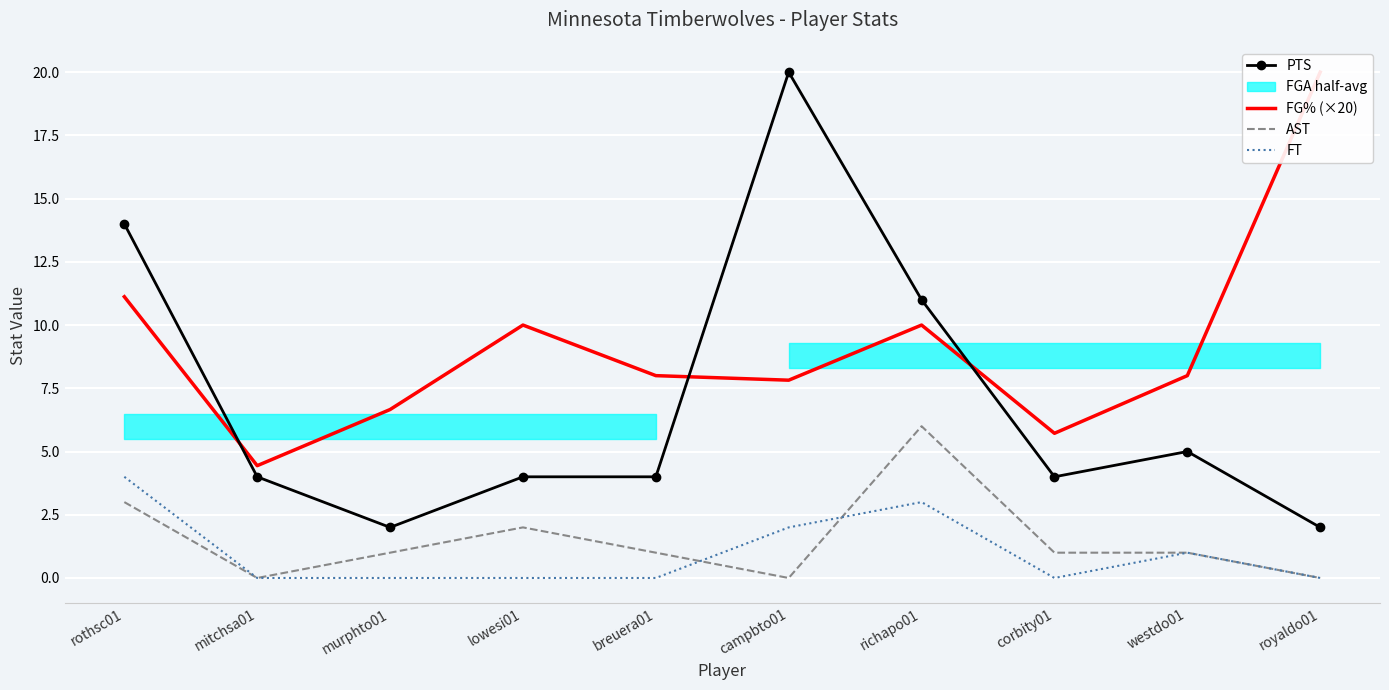

True or false: PTS has a value of 34.2 at campbto01.

False